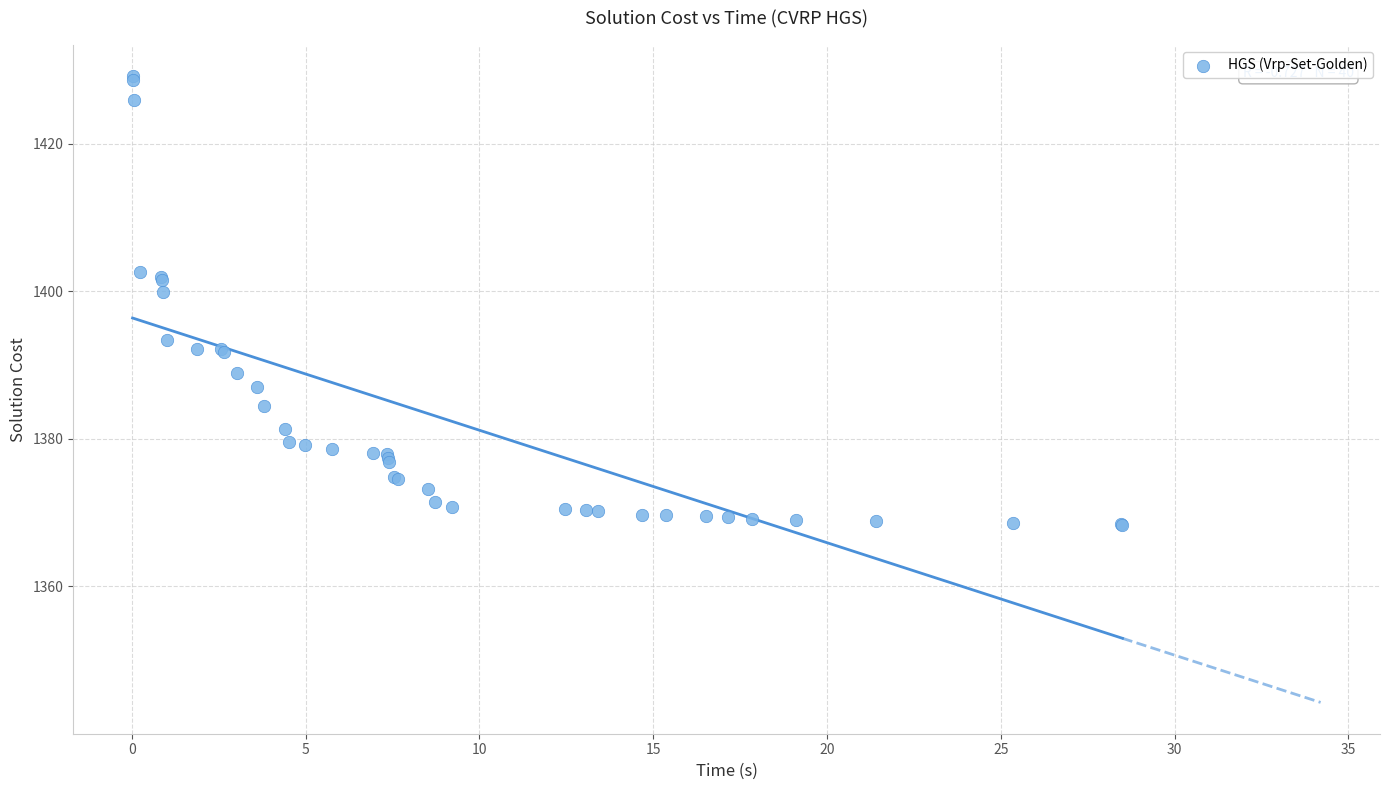

What Y value in the scatter plot is closest to 1398?

1399.9